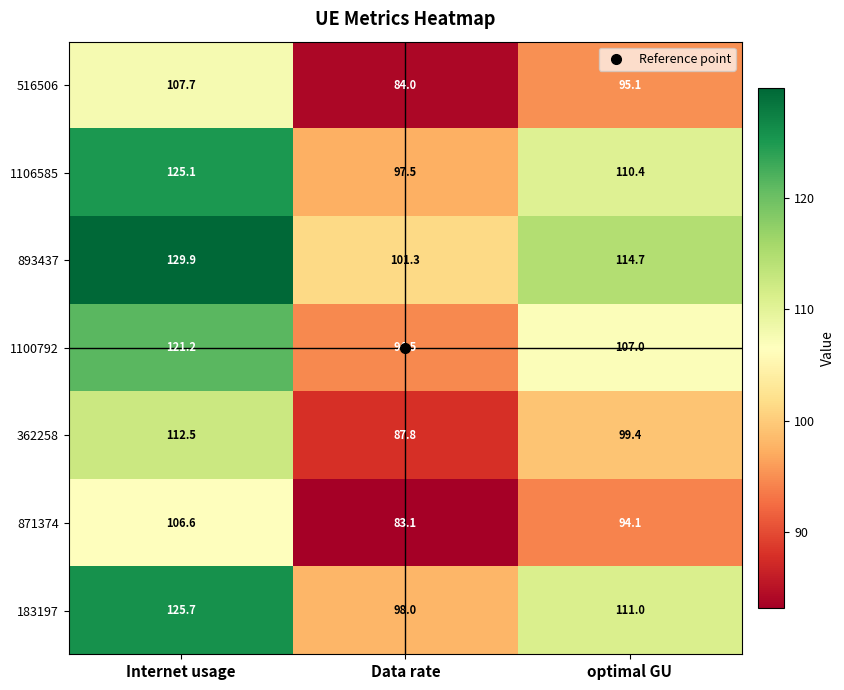

Where is 1106585 nearest to the value 111?

optimal GU